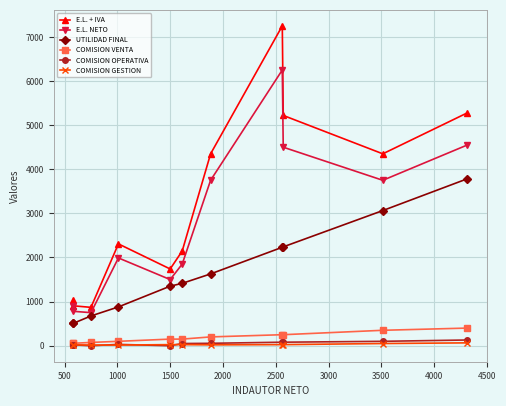

Does the chart have visible grid lines?

Yes